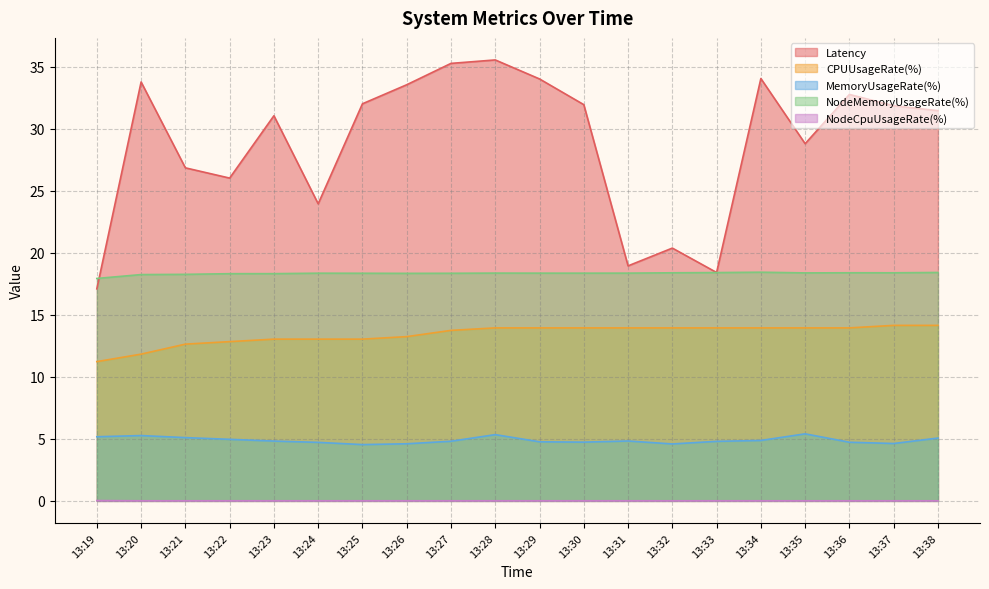

True or false: Latency and MemoryUsageRate(%) intersect in this chart.

False